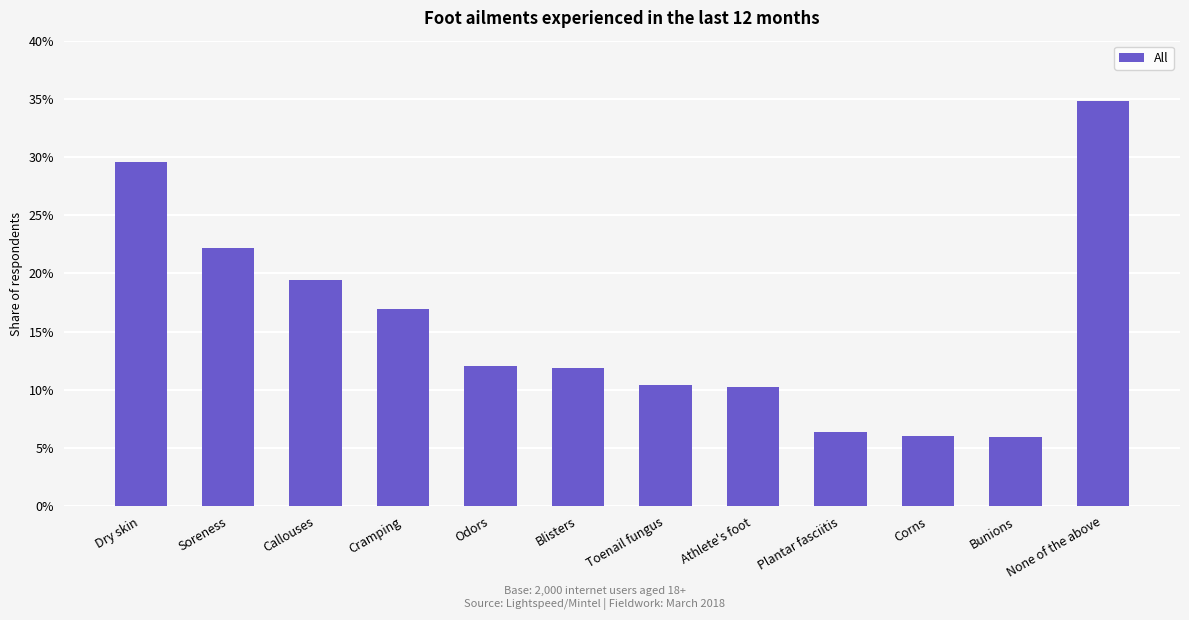

The value at Dry skin is 0.3. True or false?

True